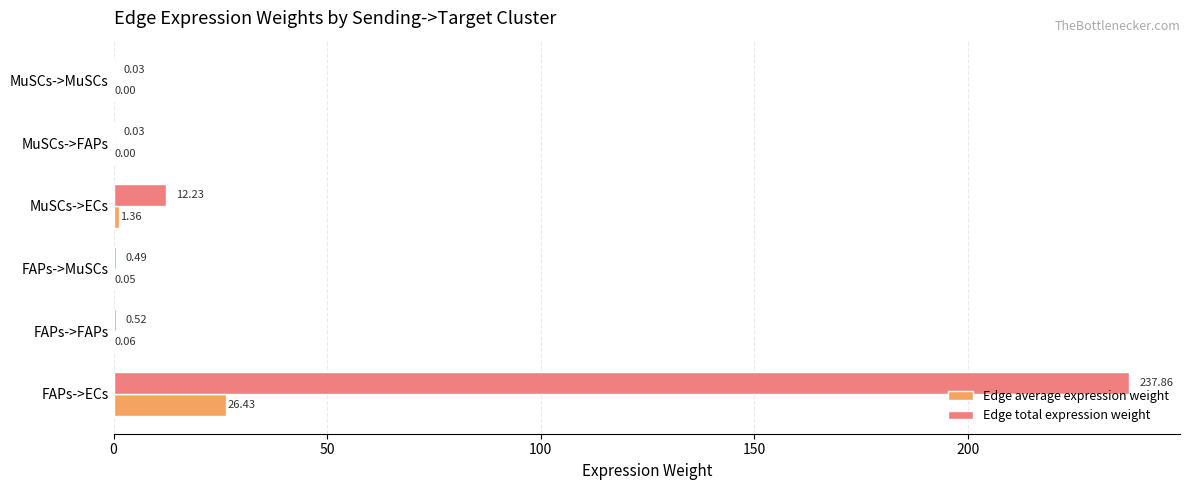

At which category is the sum across all series the highest?

FAPs->ECs